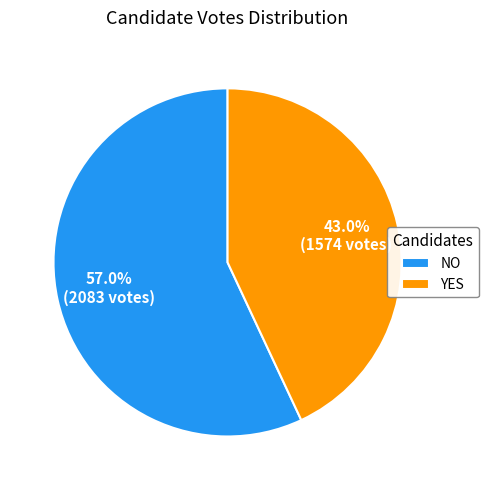

What percentage do NO and YES together represent?

100.0%